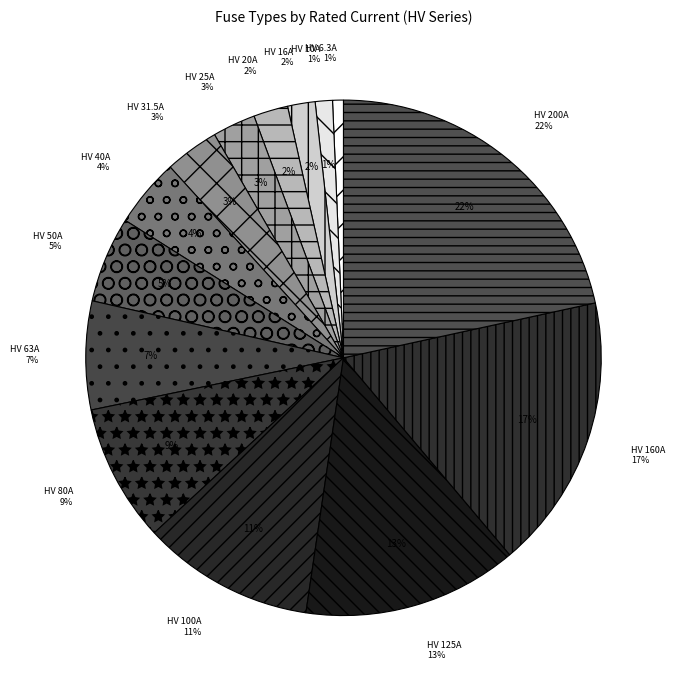

The HV 20A slice represents 1% of the pie. True or false?

False